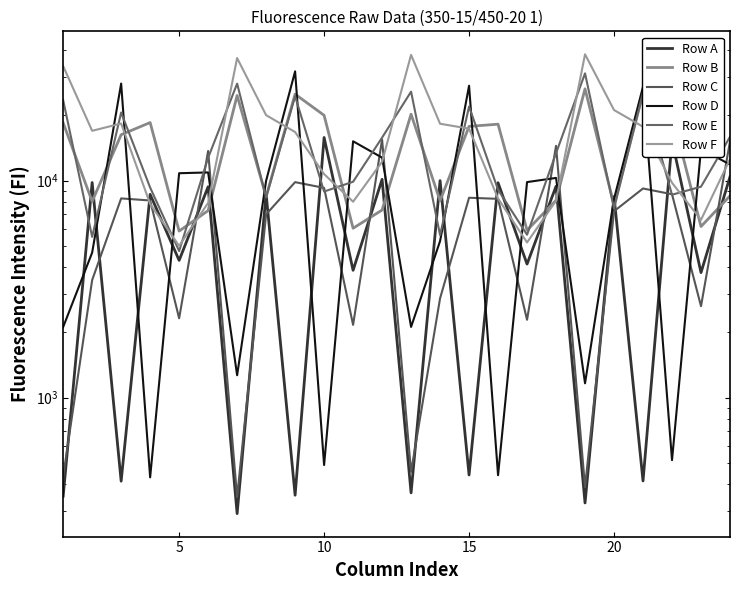

Does the chart have visible grid lines?

No